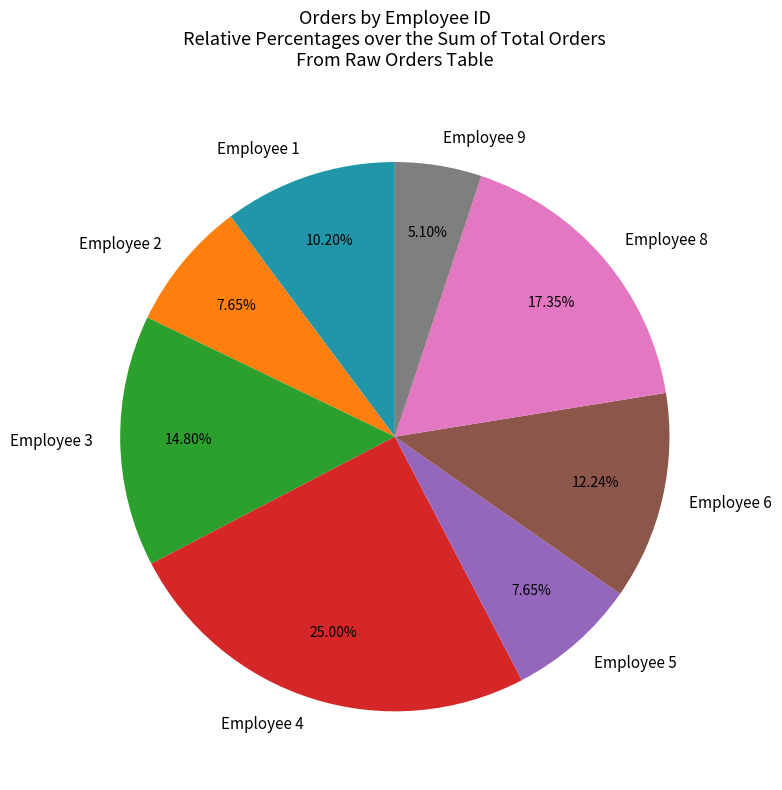

Is the sum of Employee 2 and Employee 4 greater than half?

No